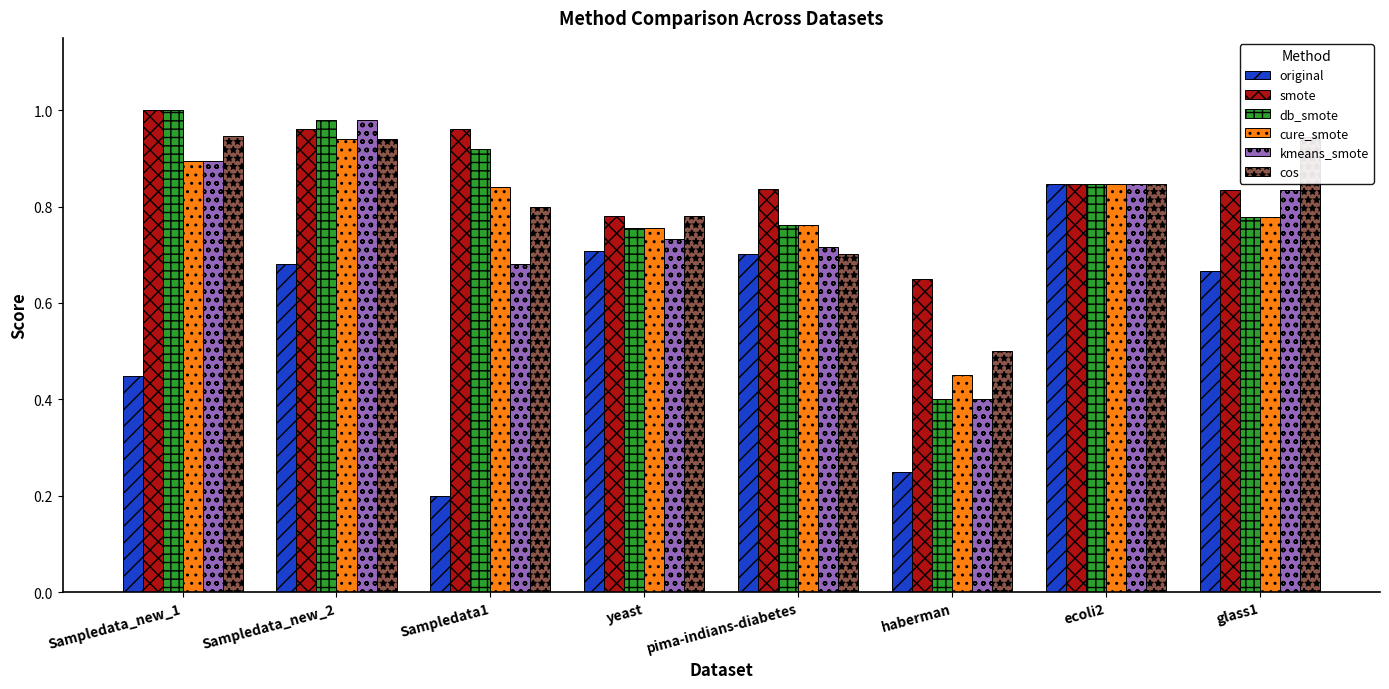

What position from the right is yeast?

5